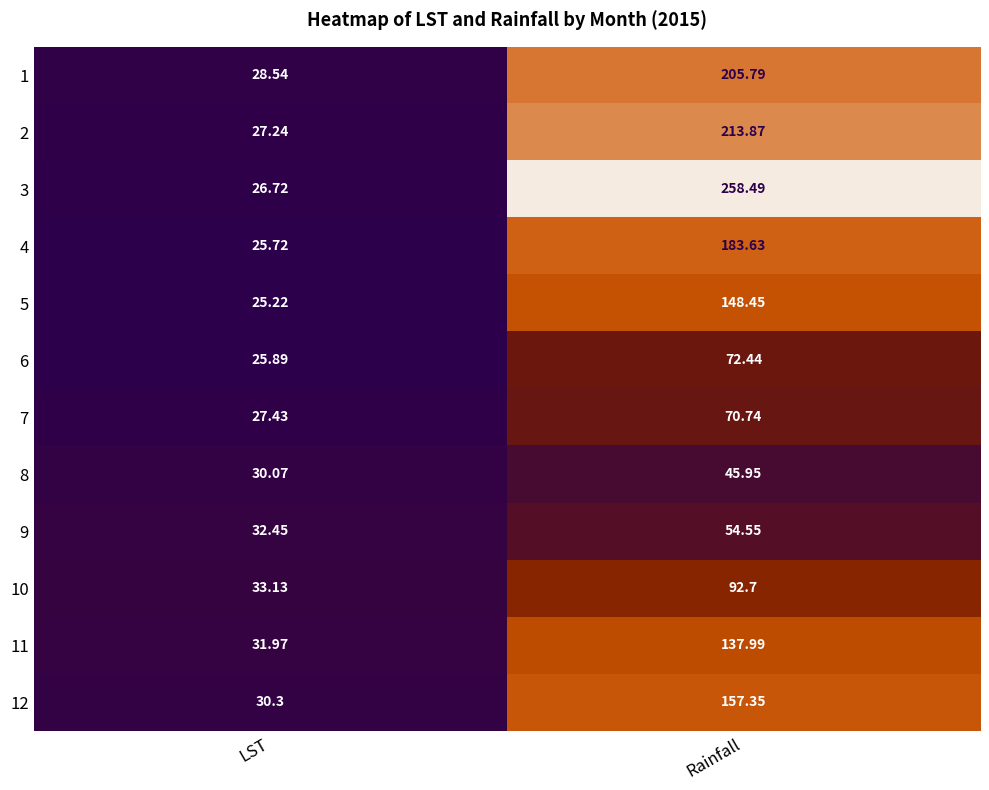

What is the total value across all series at LST?

344.7